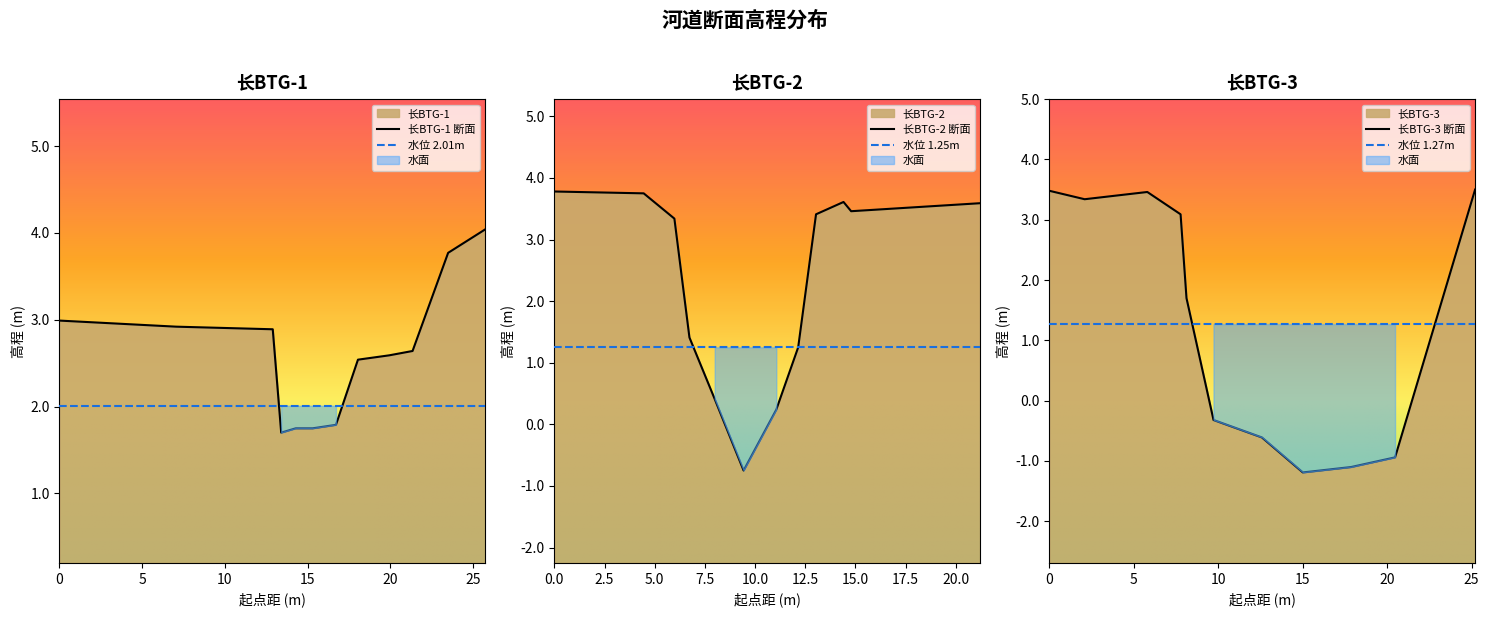

How many data points in 长BTG-2 are above 3?

7